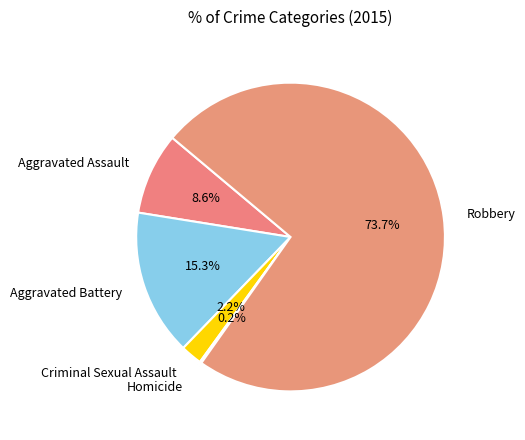

What is the ratio of the value at Criminal Sexual Assault to the value at Aggravated Assault?

0.3